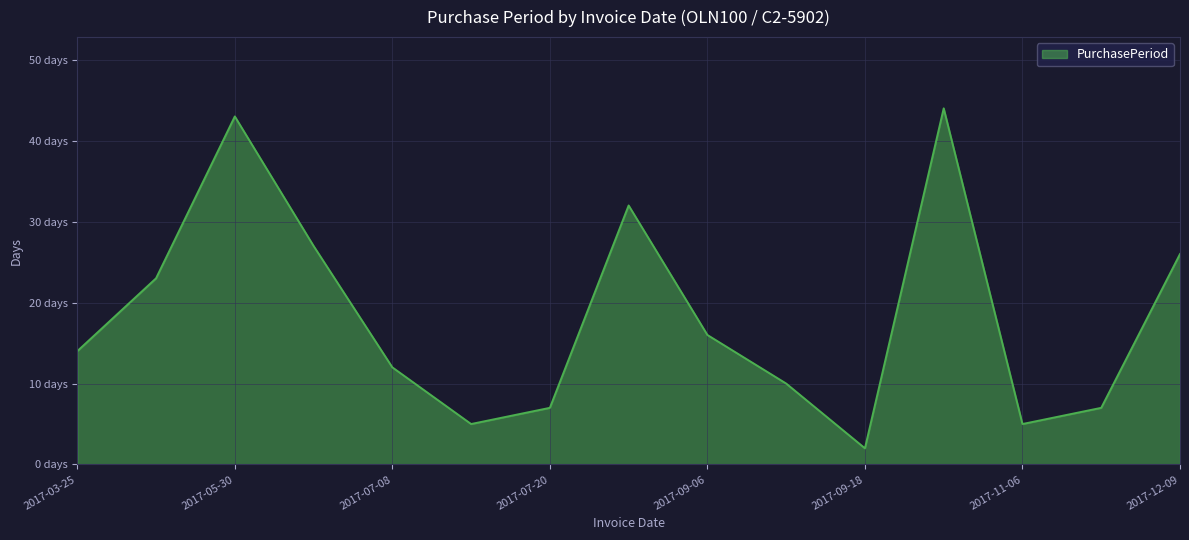

What is the average value?

18